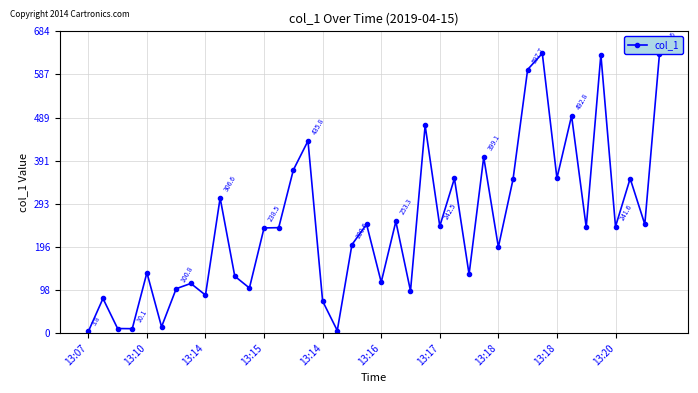

What is the difference between the second highest and second lowest values?

626.7